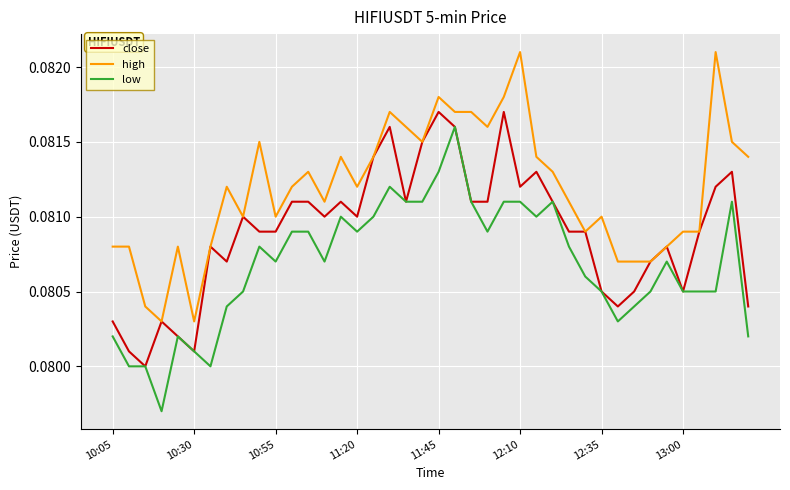

True or false: low and high cross at least once.

False